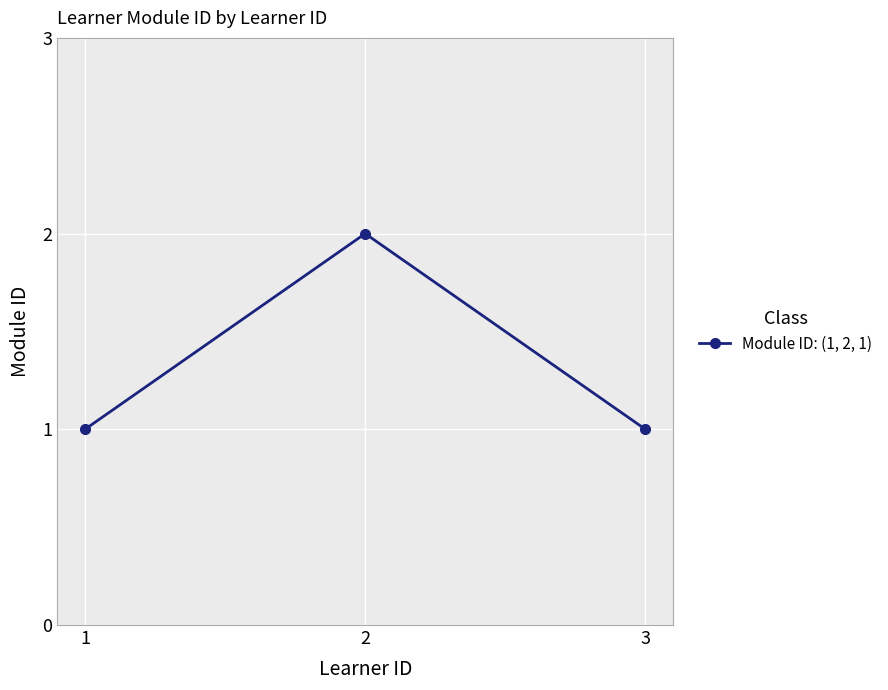

True or false: the data shows 3 at 2.

False